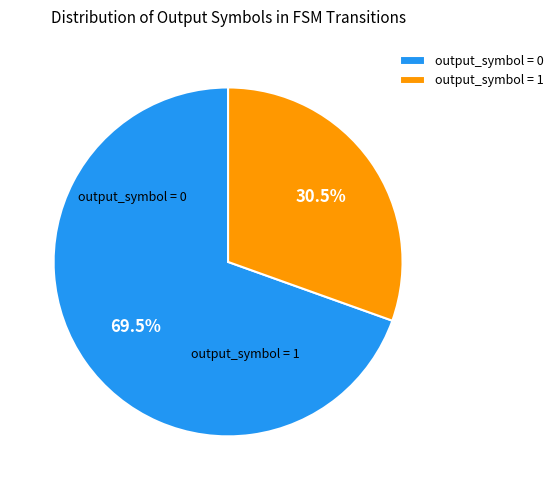

What percentage is NOT represented by output_symbol = 0?

30.5%